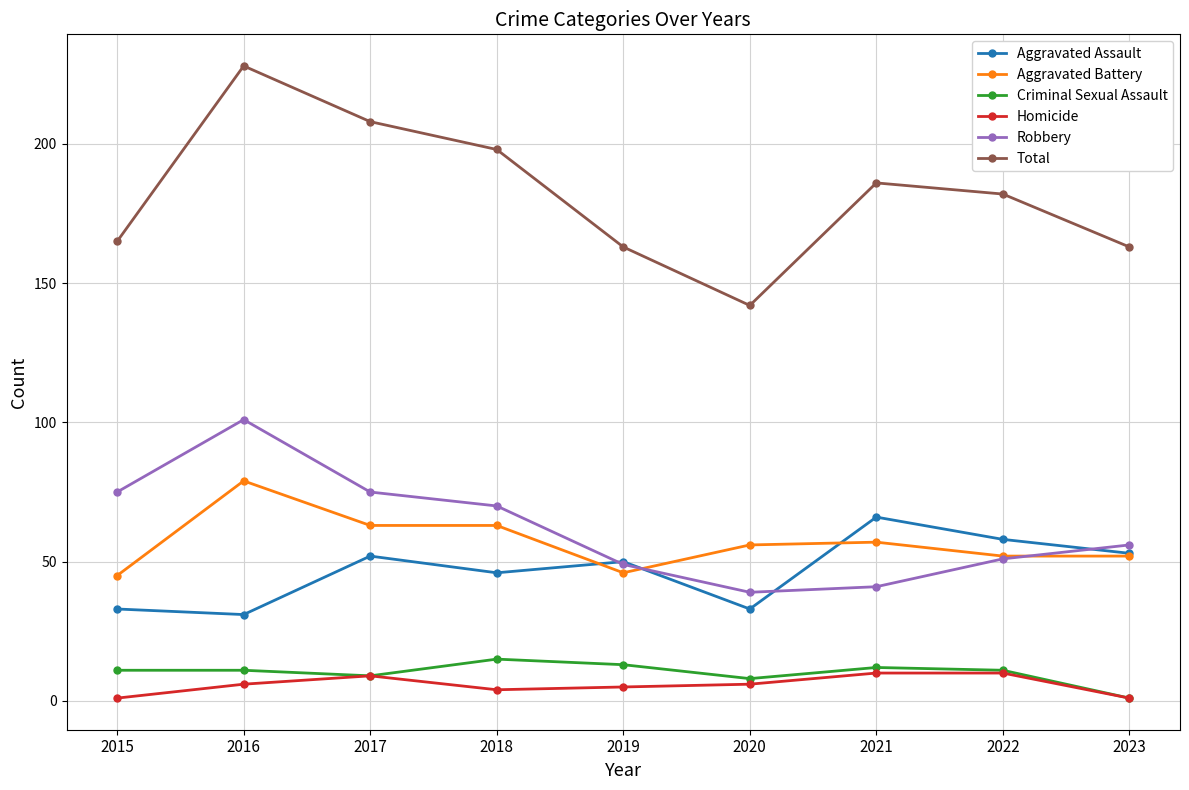

What is the spread (max minus min) of values at 2019?

158